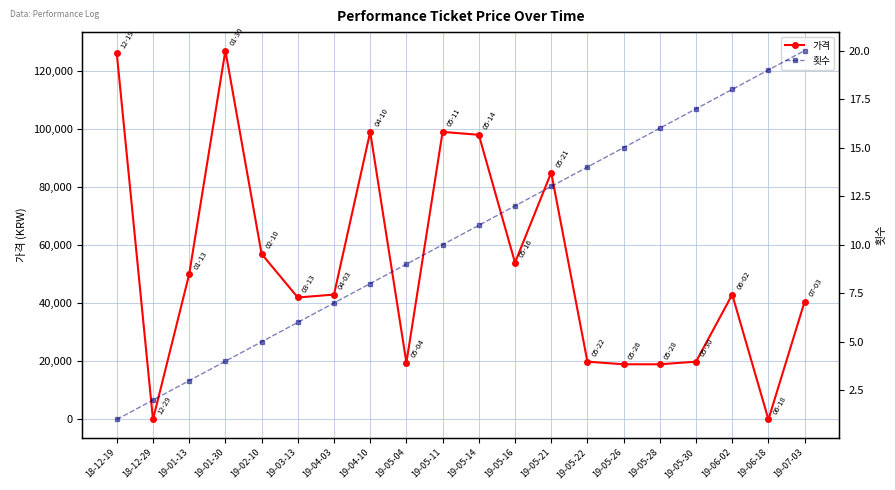

Does the chart display data point markers on the line(s)?

Yes